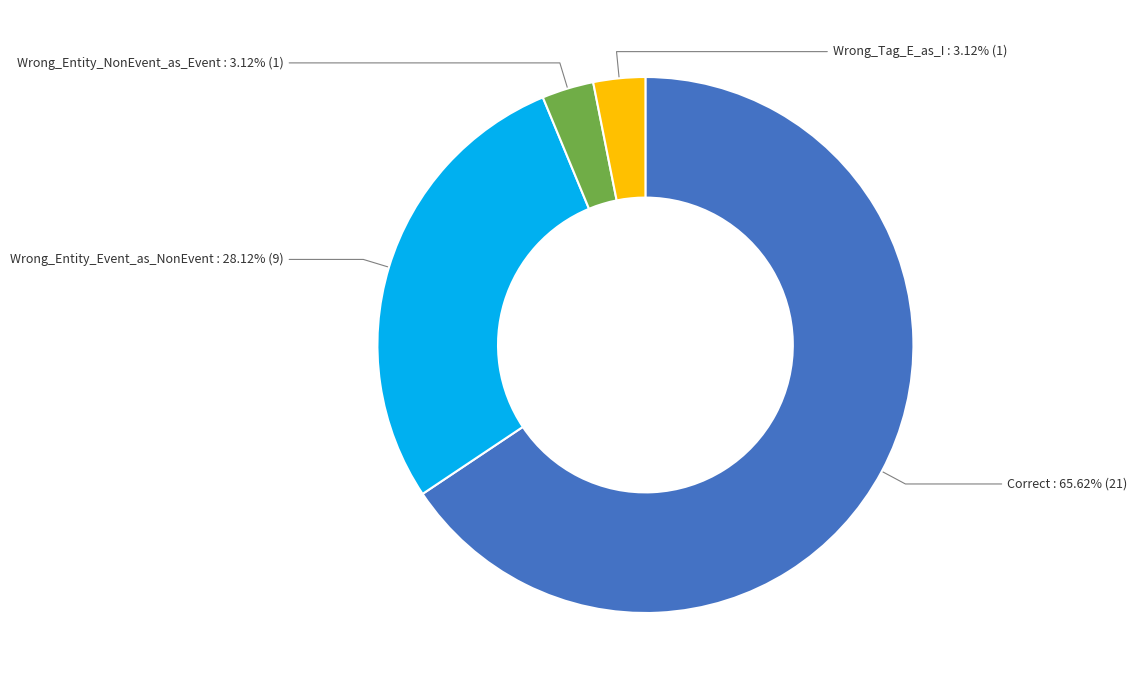

How many segments does this pie chart have?

4